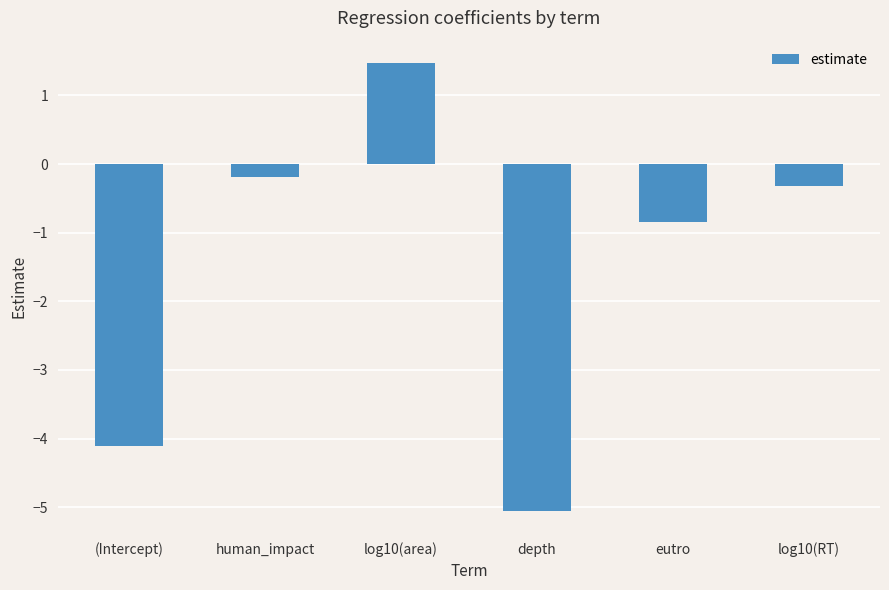

Which label corresponds to the smallest value in the chart?

depth